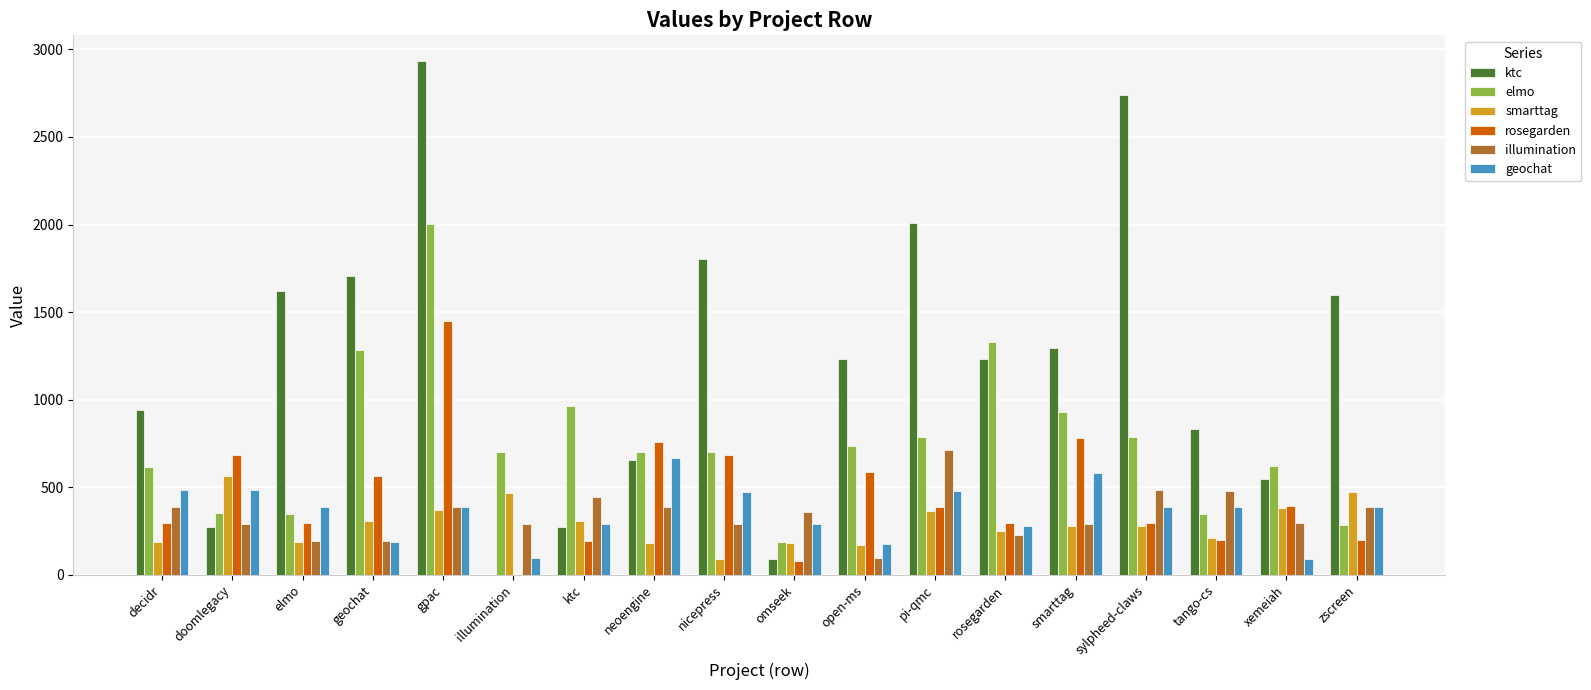

Are the bars grouped side by side (vs. stacked)?

Yes